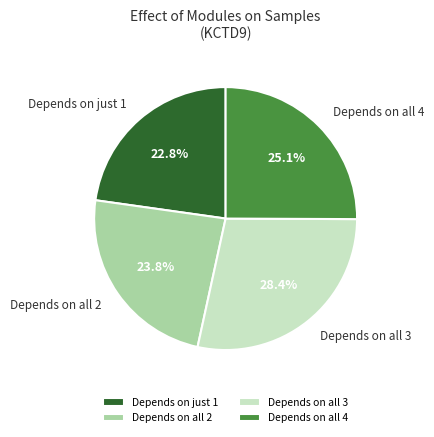

What is the total percentage of Depends on just 1 and Depends on all 3?

51.1%